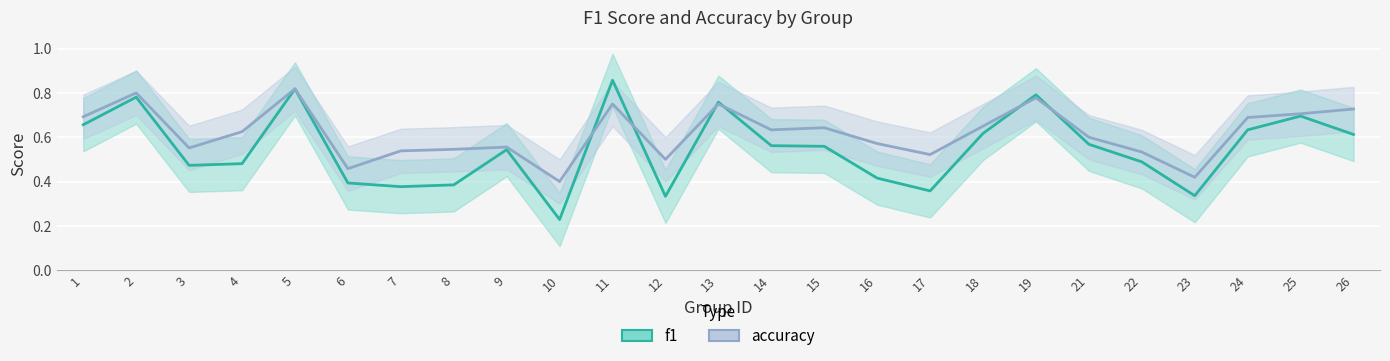

Reading left to right, what are all the values shown in this chart?

f1: 1=0.7	2=0.8	3=0.5	4=0.5	5=0.8	6=0.4	7=0.4	8=0.4	9=0.5	10=0.2	11=0.9	12=0.3	13=0.8	14=0.6	15=0.6	16=0.4	17=0.4	18=0.6	19=0.8	21=0.6	22=0.5	23=0.3	24=0.6	25=0.7	26=0.6
accuracy: 1=0.7	2=0.8	3=0.6	4=0.6	5=0.8	6=0.5	7=0.5	8=0.5	9=0.6	10=0.4	11=0.8	12=0.5	13=0.8	14=0.6	15=0.6	16=0.6	17=0.5	18=0.7	19=0.8	21=0.6	22=0.5	23=0.4	24=0.7	25=0.7	26=0.7